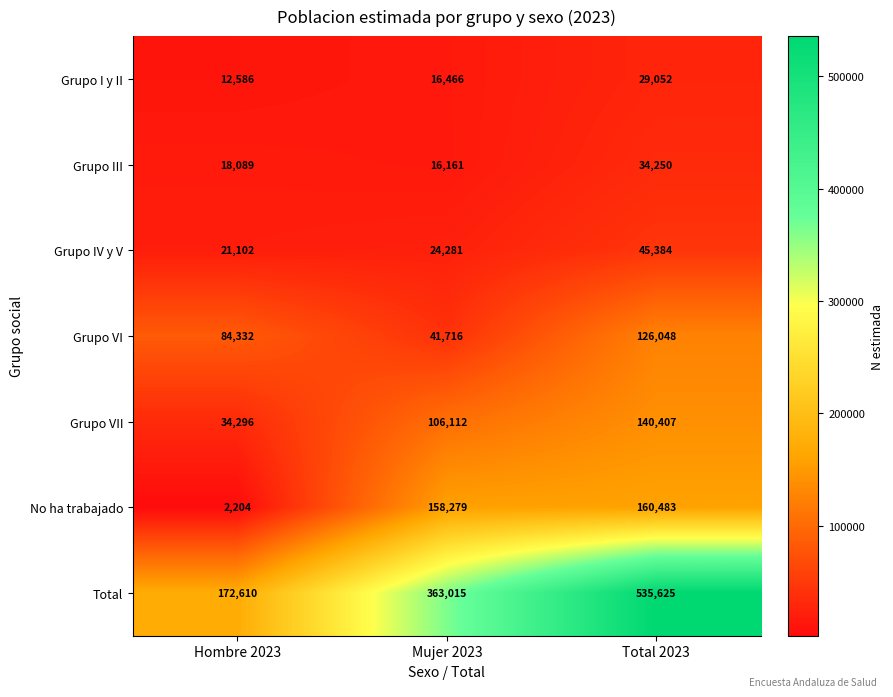

What value does the Grupo VII series have at Mujer 2023, to the nearest 100?

106100